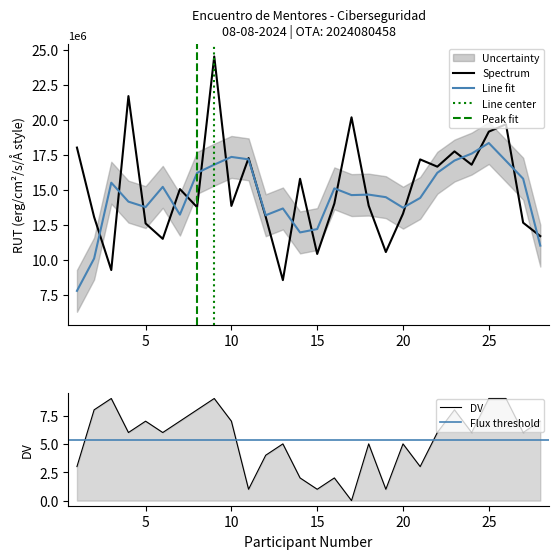

What is the difference between the maximum and second lowest values in the dv_numeric series?

8